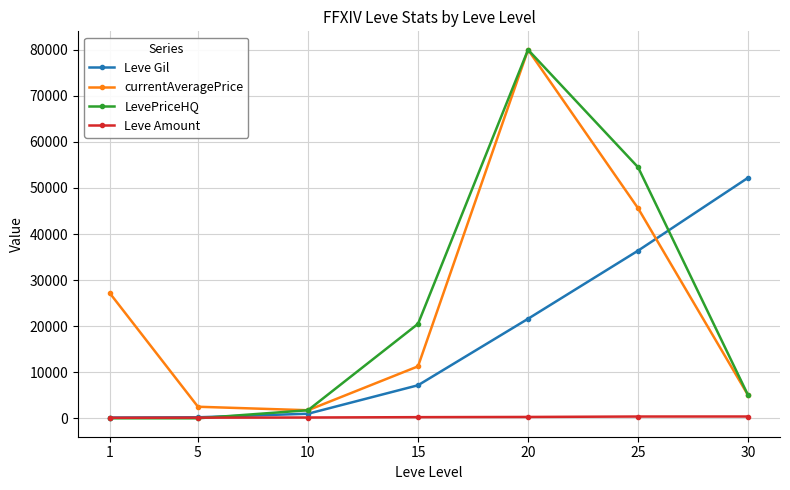

Which series has the largest range (max minus min)?

LevePriceHQ